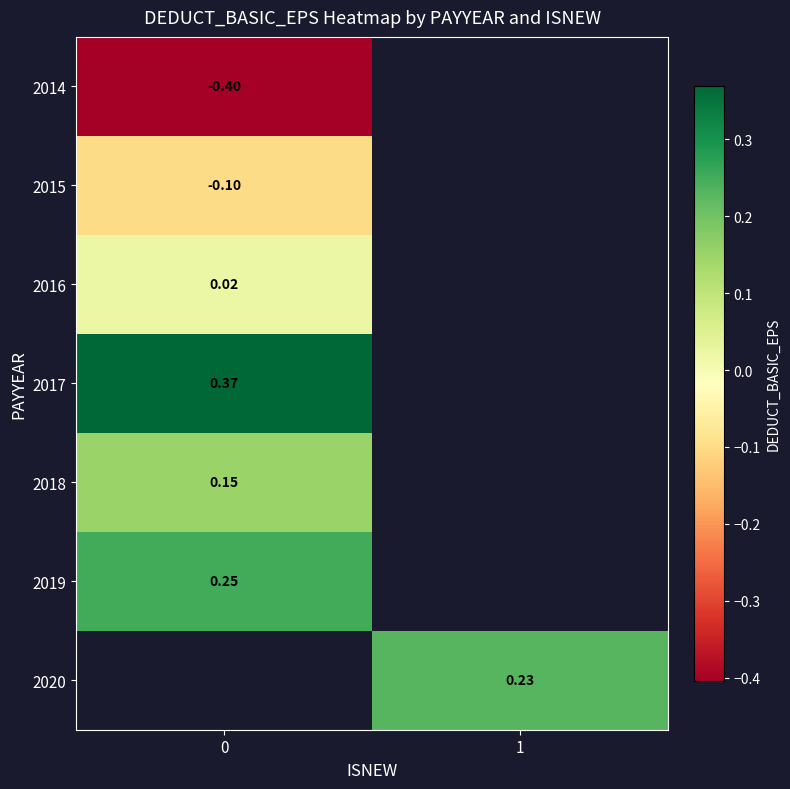

At 1, list the series in order from largest to smallest.

2014, 2015, 2016, 2017, 2018, 2019, 2020